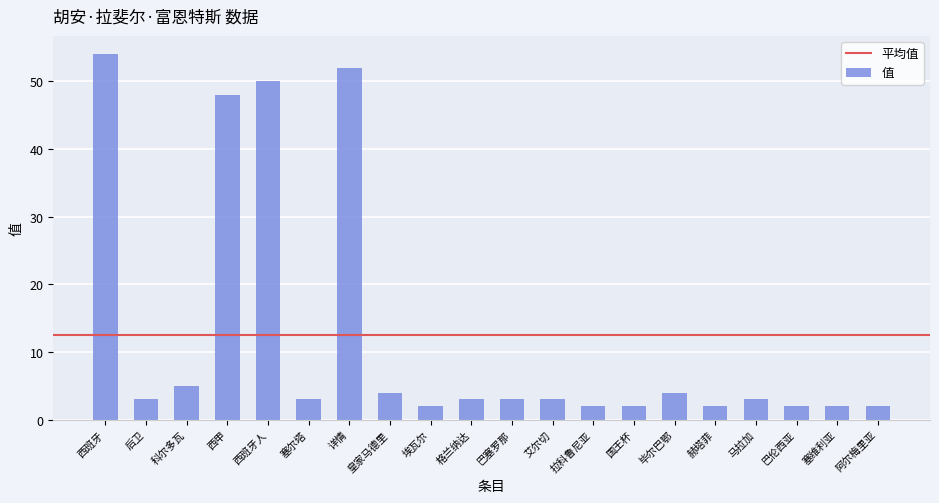

What is the minimum value shown in the chart?

2